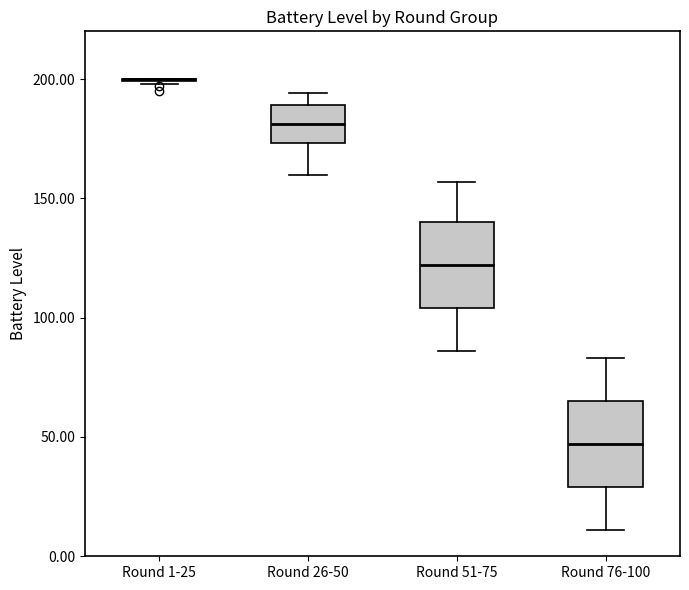

Reading left to right, read every box against the y-axis: the position of its median line, the range the box covers, and the ends of its whiskers. The values are not printed on the chart, so give them approximately, as read against the axis.

Round 1-25: box collapsed to a line at 200, whiskers 200 to 200
Round 26-50: median 180, box 175 to 190, whiskers 160 to 195
Round 51-75: median 120, box 105 to 140, whiskers 85 to 155
Round 76-100: median 45, box 30 to 65, whiskers 10 to 85